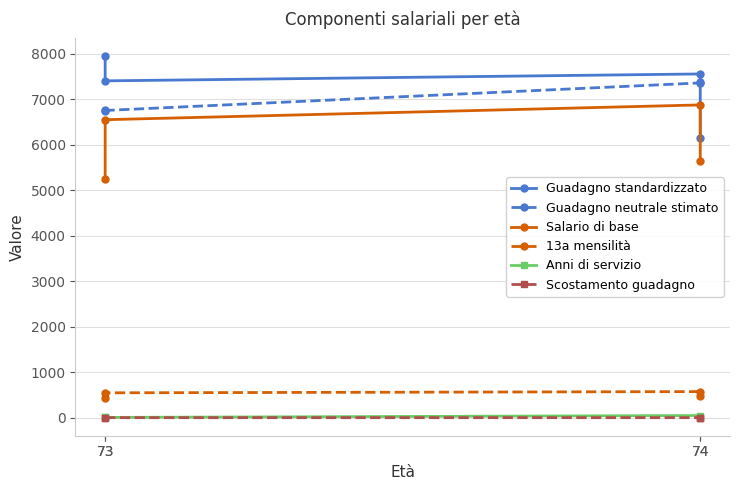

What is the total value across all series at 74?

22409.8